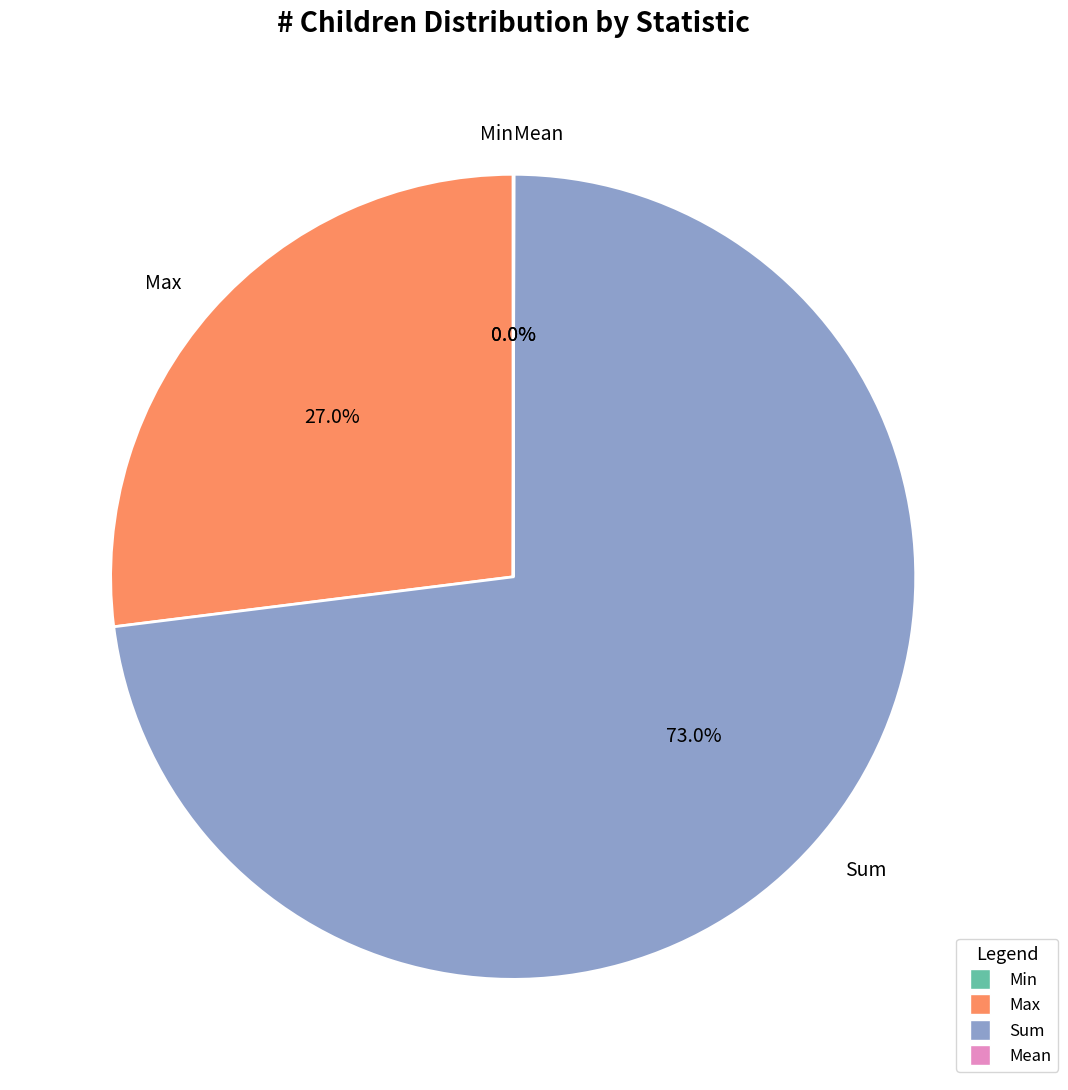

Rank the categories by value from highest to lowest.

Sum, Max, Mean, Min